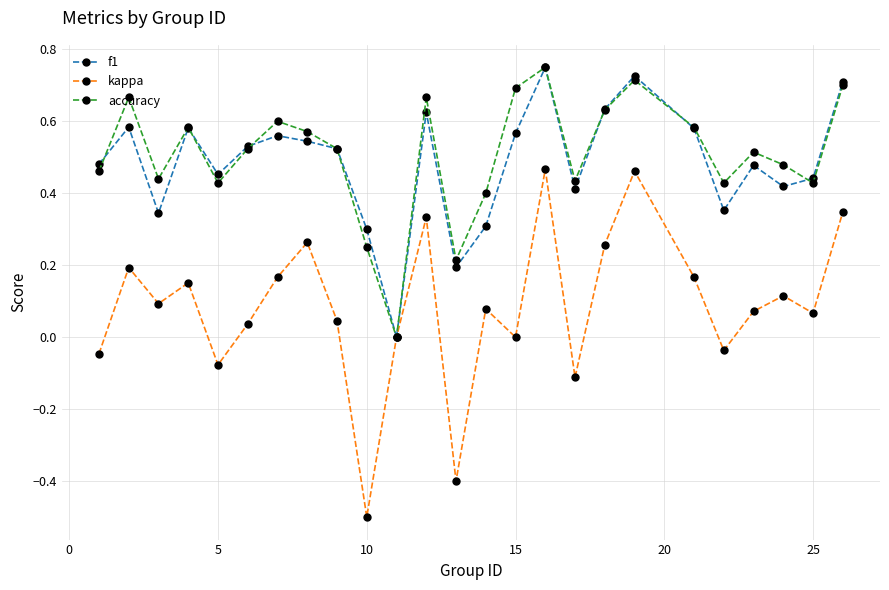

Which series has the largest range (max minus min)?

kappa